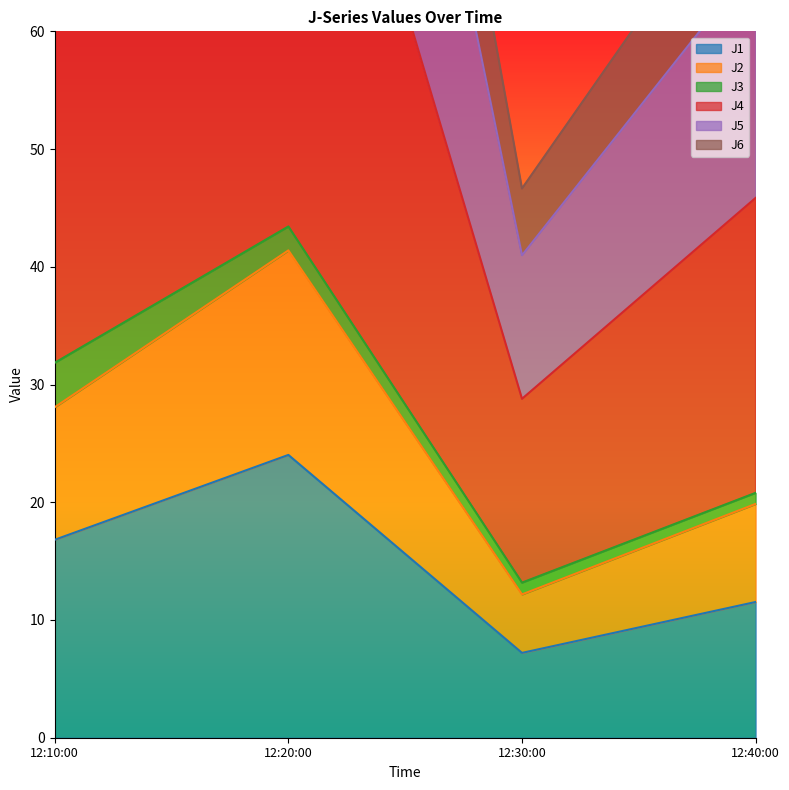

True or false: J1 has a value of 25.9 at 12:10:00.

False